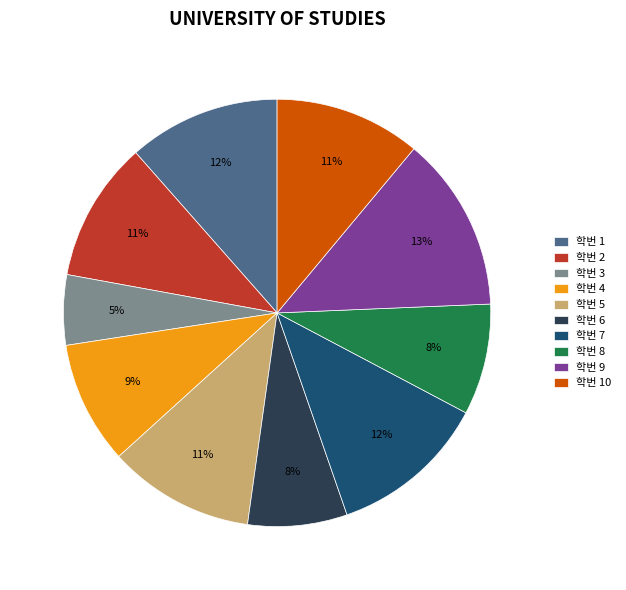

How many segments does this pie chart have?

10